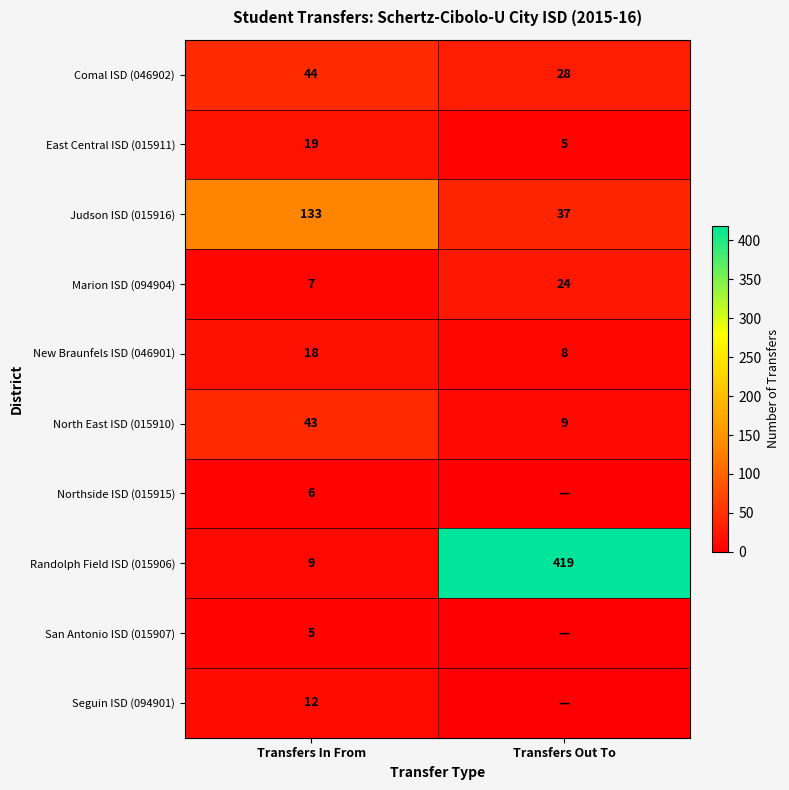

Is it true that New Braunfels ISD (046901) equals 18 at Transfers In From?

True